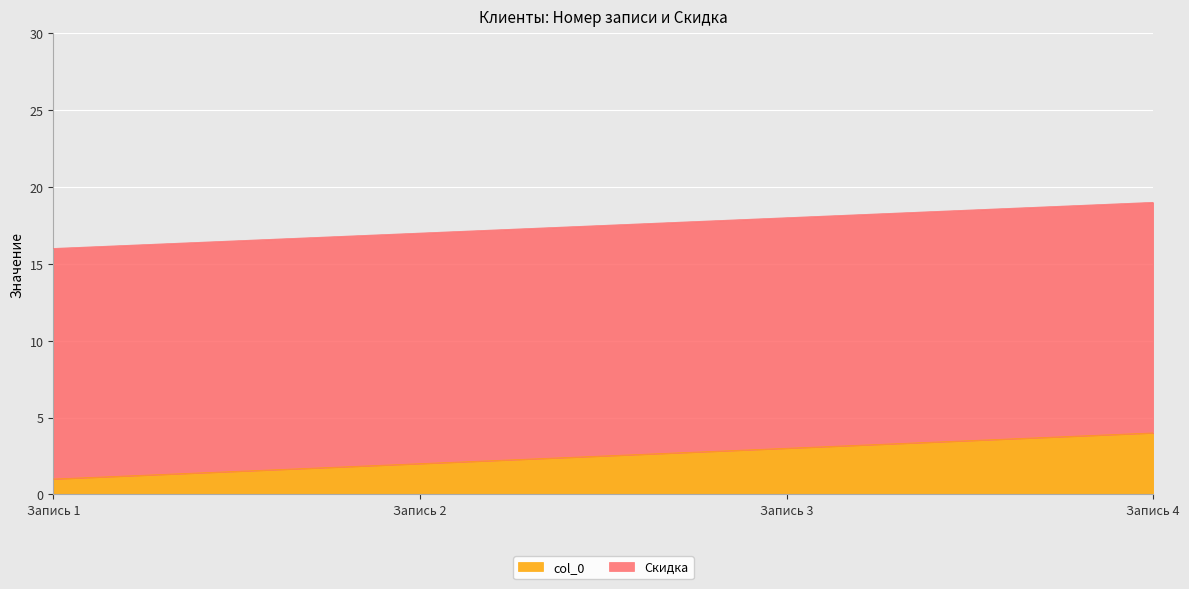

Rank the categories by col_0 value from highest to lowest.

Запись 4, Запись 3, Запись 2, Запись 1